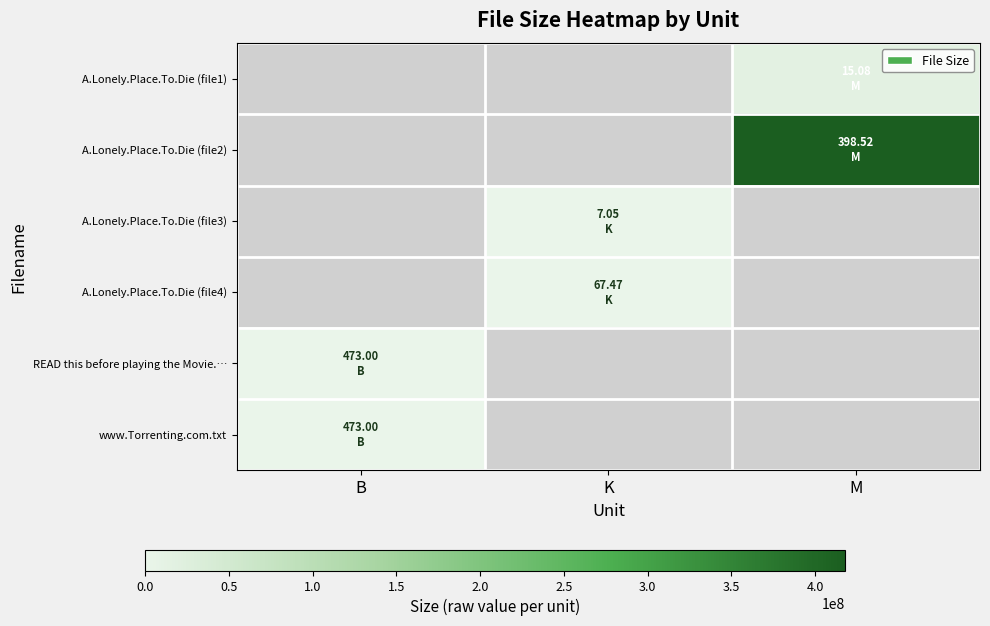

Count the number of categories in the chart.

3